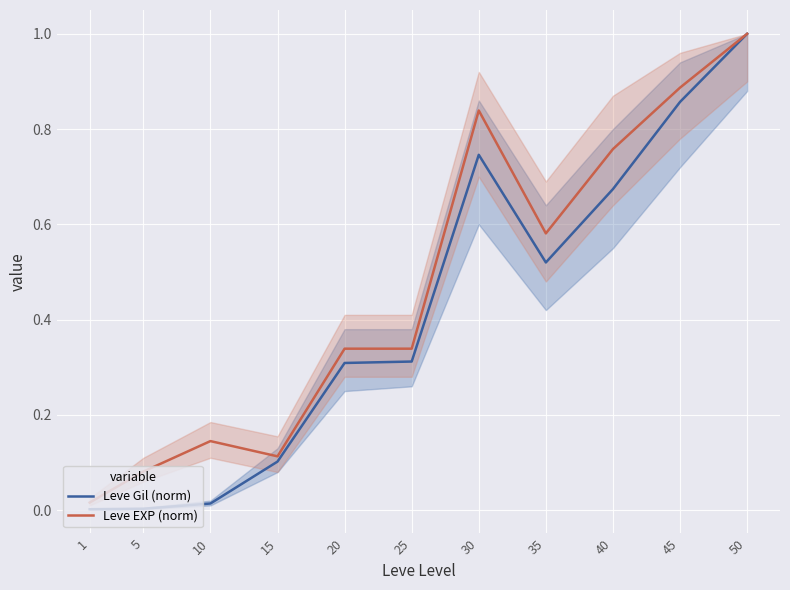

Rank the series by their average value, from highest to lowest.

Leve EXP (norm), Leve Gil (norm)